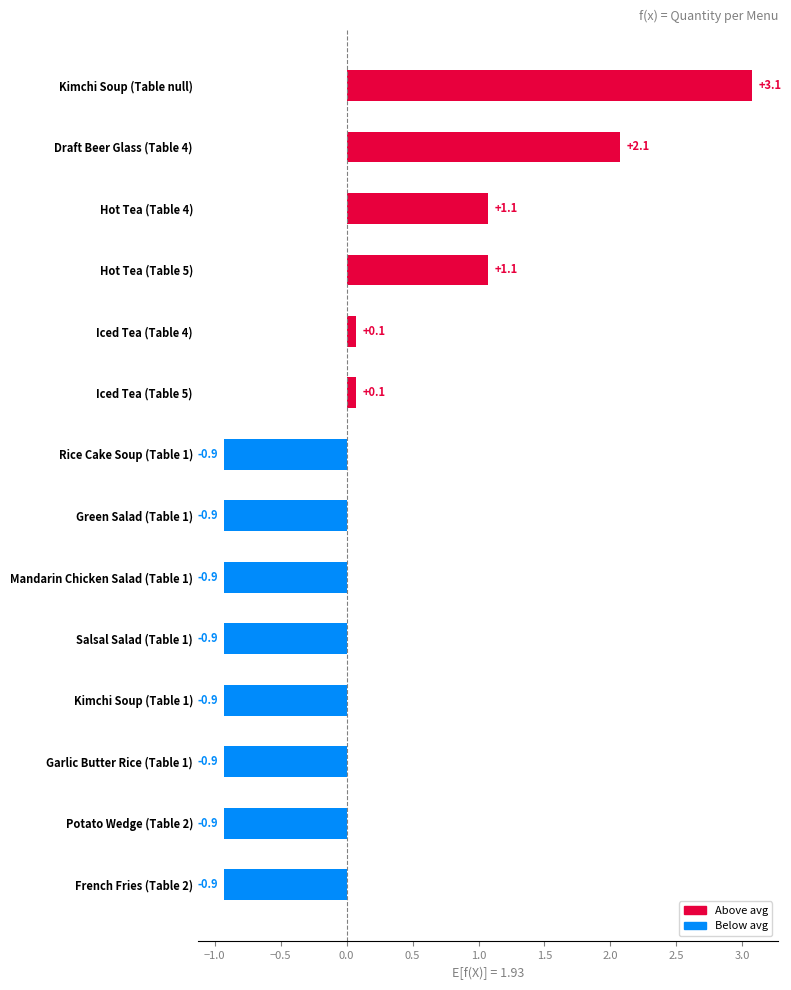

The chart shows a value of 0.8 at Draft Beer Glass (Table 4). True or false?

False